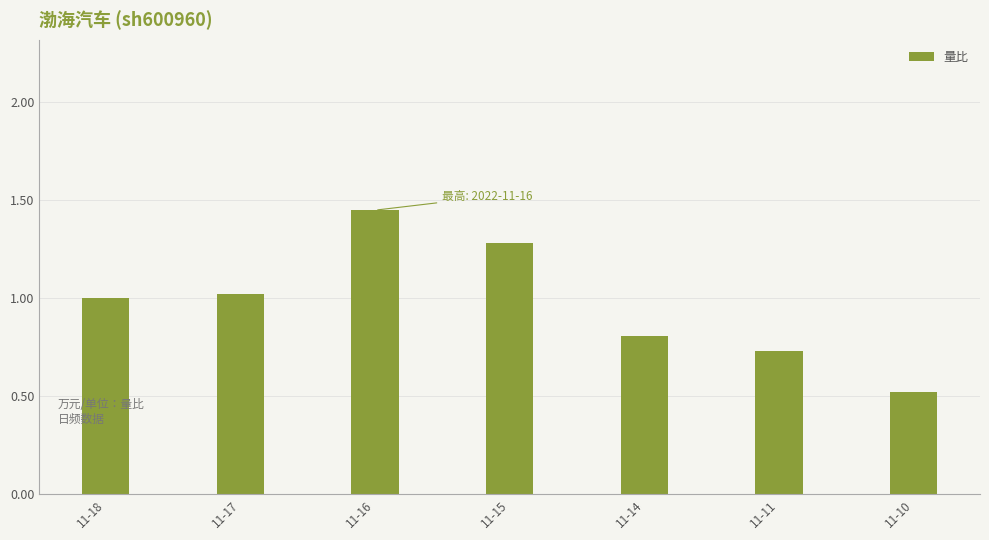

Rank the categories by value from highest to lowest.

11-16, 11-15, 11-17, 11-18, 11-14, 11-11, 11-10